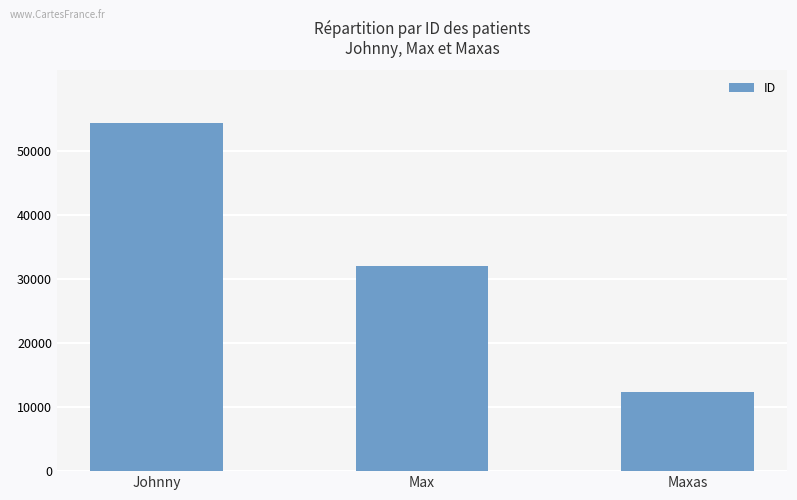

How many categories are shown in the chart?

3